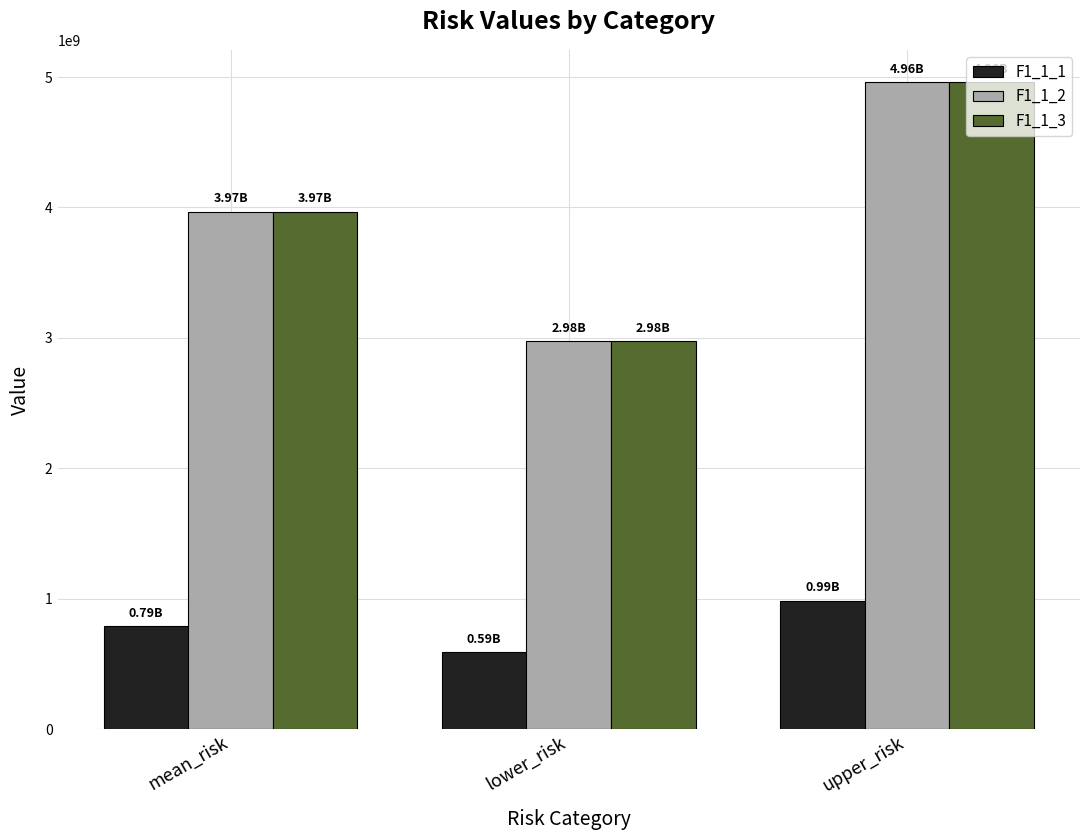

Read the F1_1_1 value at mean_risk.

789177985.0